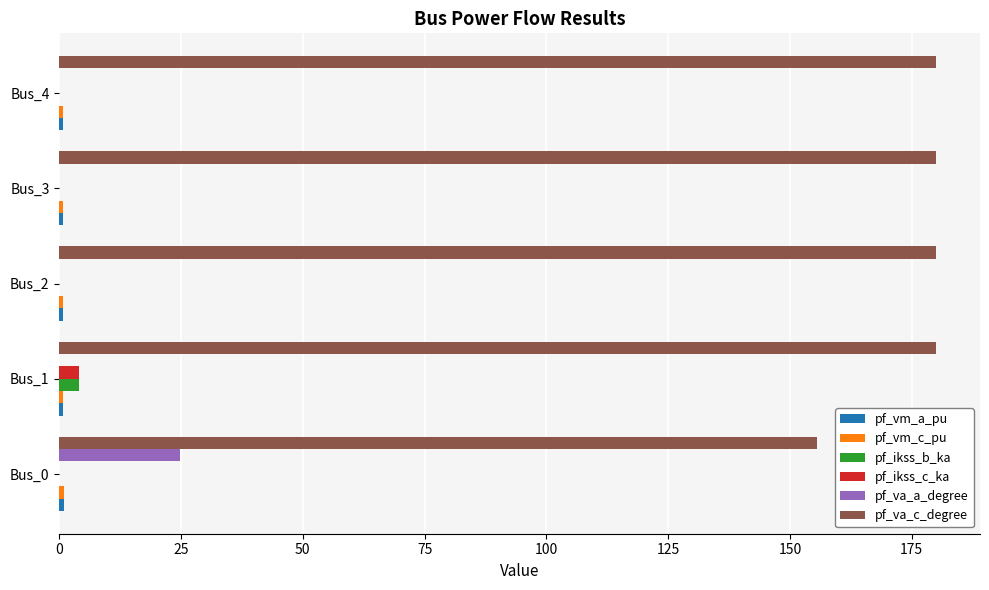

What is the maximum value for pf_ikss_b_ka?

4.1